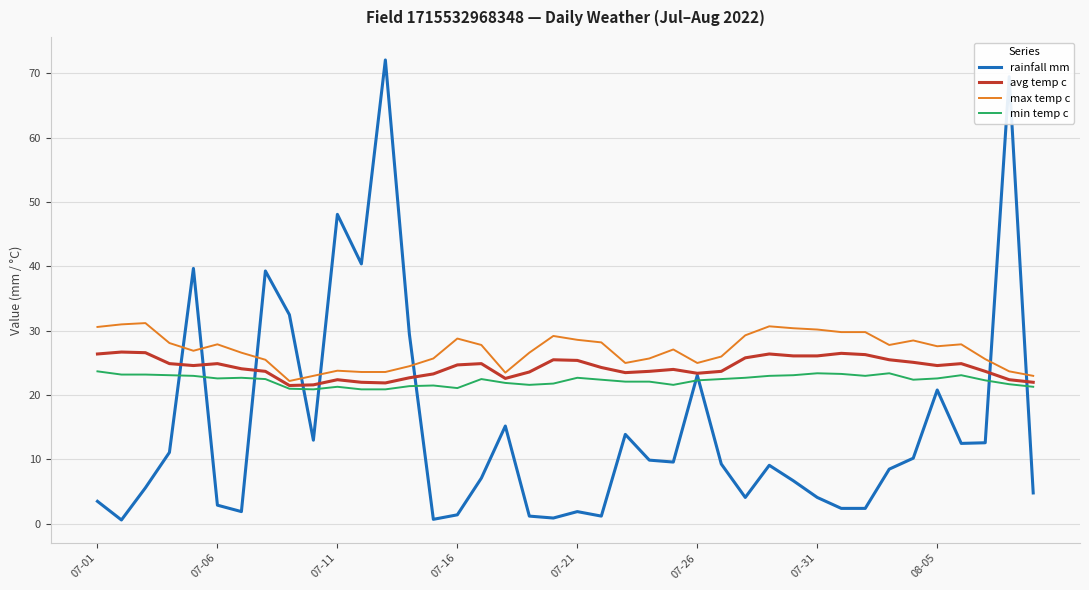

Which series has the widest spread of values?

rainfall mm